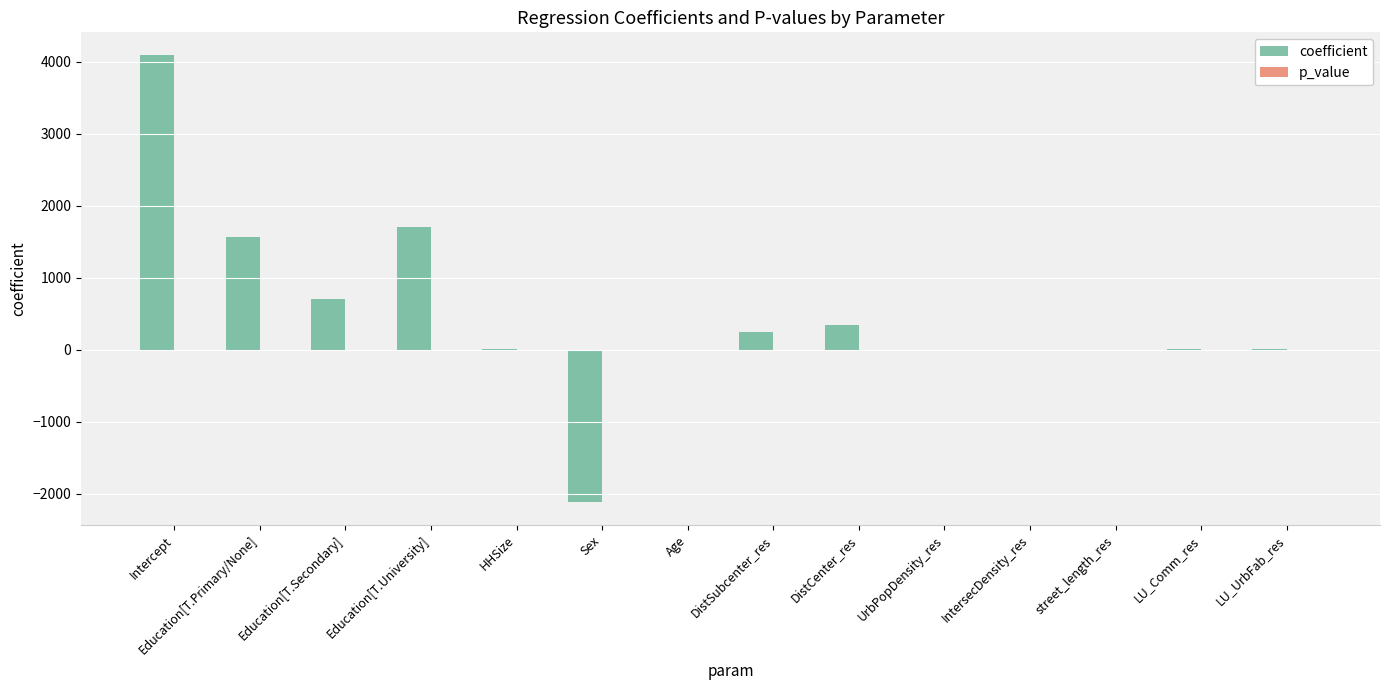

At which label is coefficient closest to 986?

Education[T.Secondary]